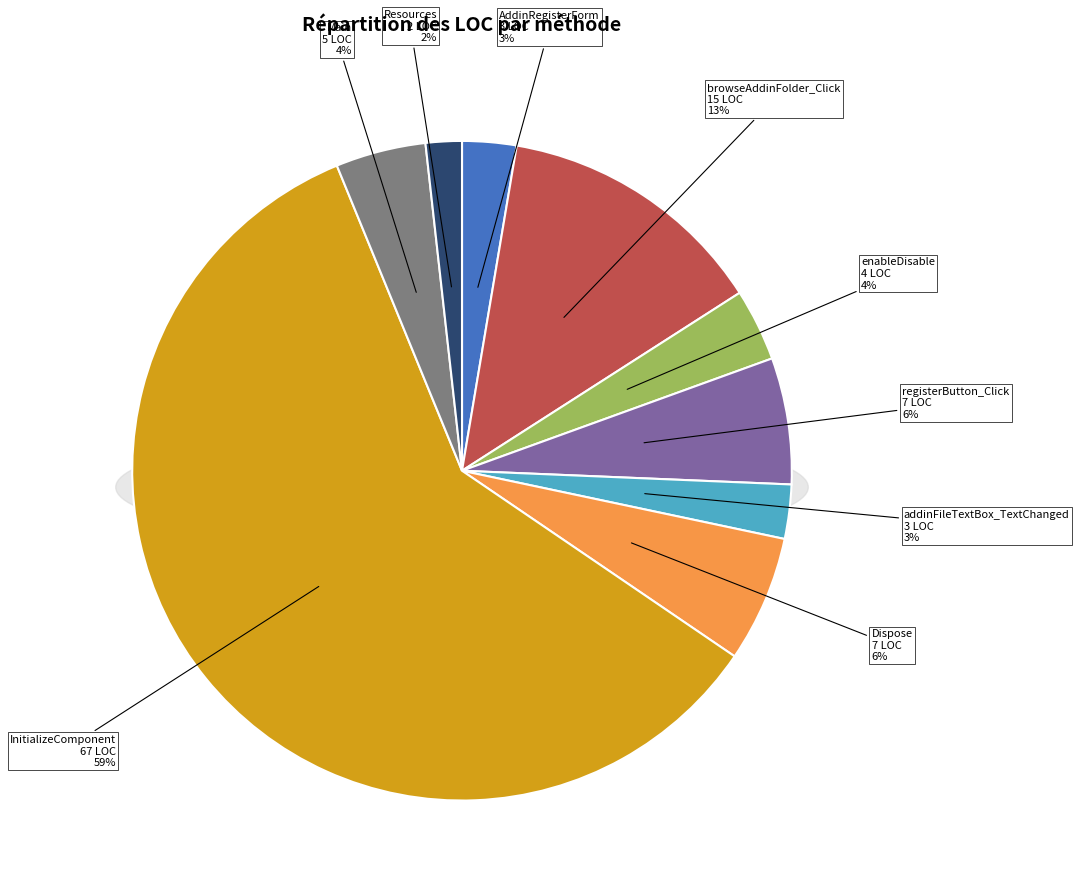

The enableDisable slice represents 4% of the pie. True or false?

True